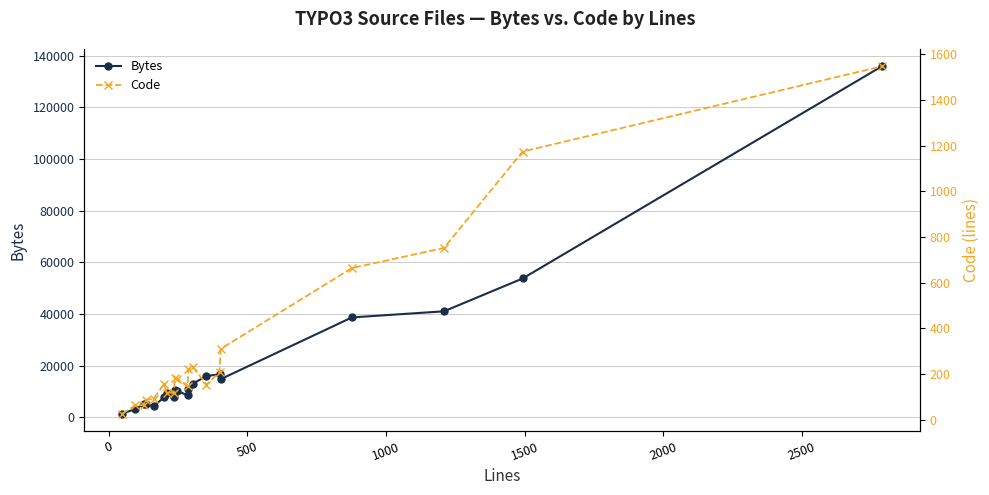

What is the difference between the maximum and minimum values in the Code series?

1520